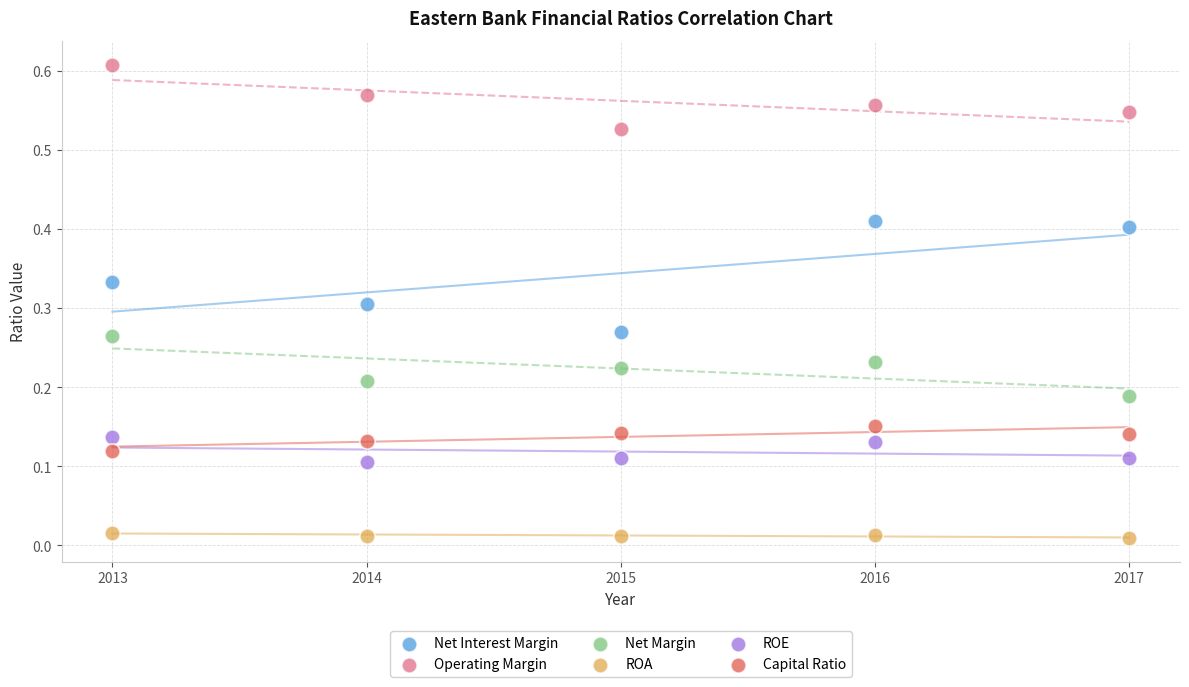

What are all the series names shown in the legend?

Net Interest Margin, Operating Margin, Net Margin, ROA, ROE, Capital Ratio